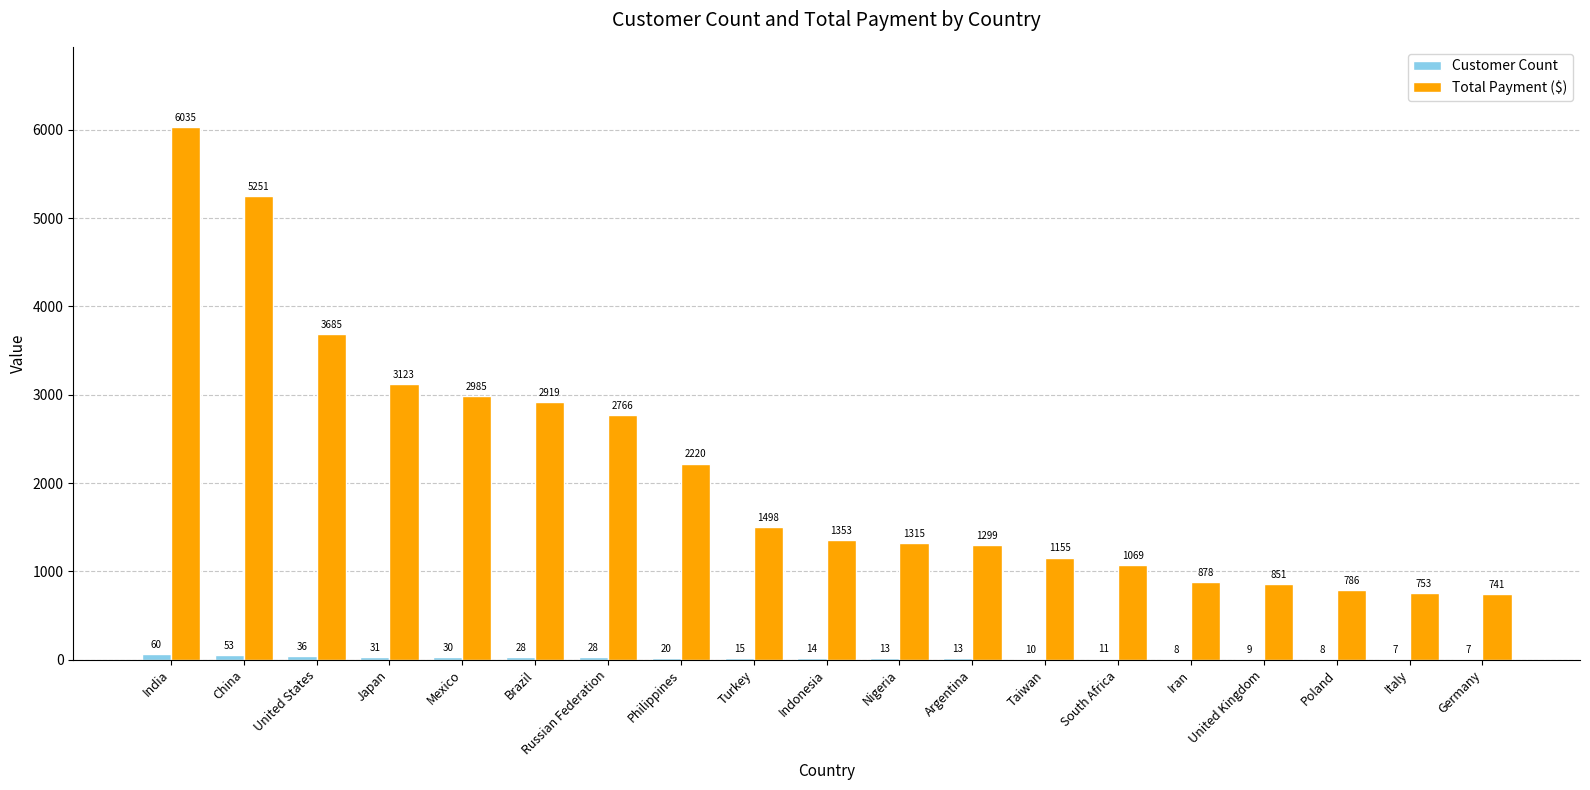

What is the greatest value displayed?

6034.8